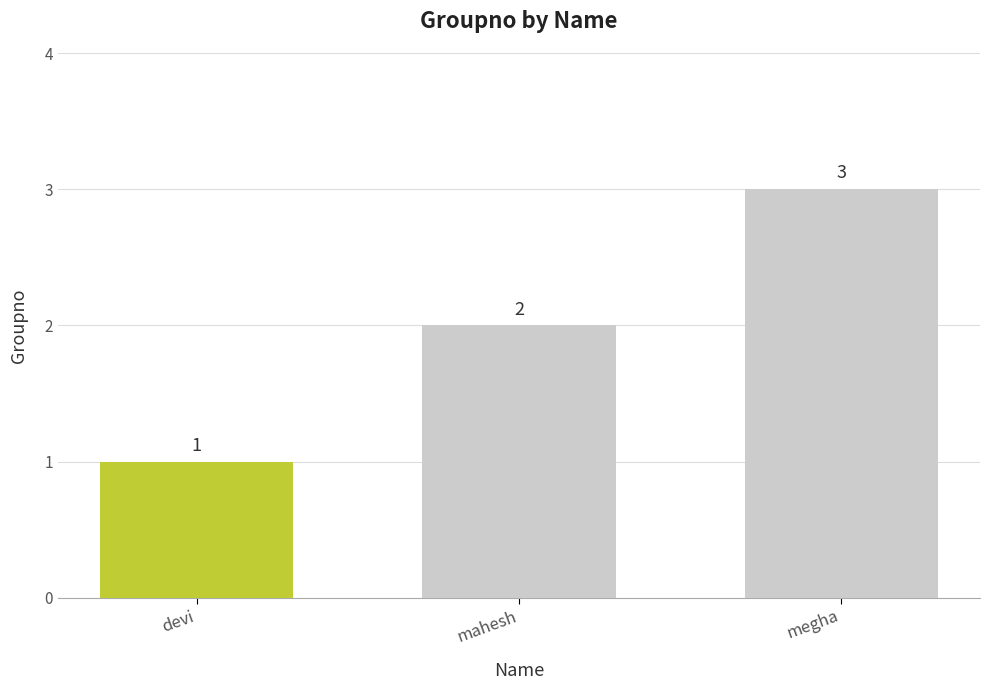

True or false: the data shows 2 at mahesh.

True